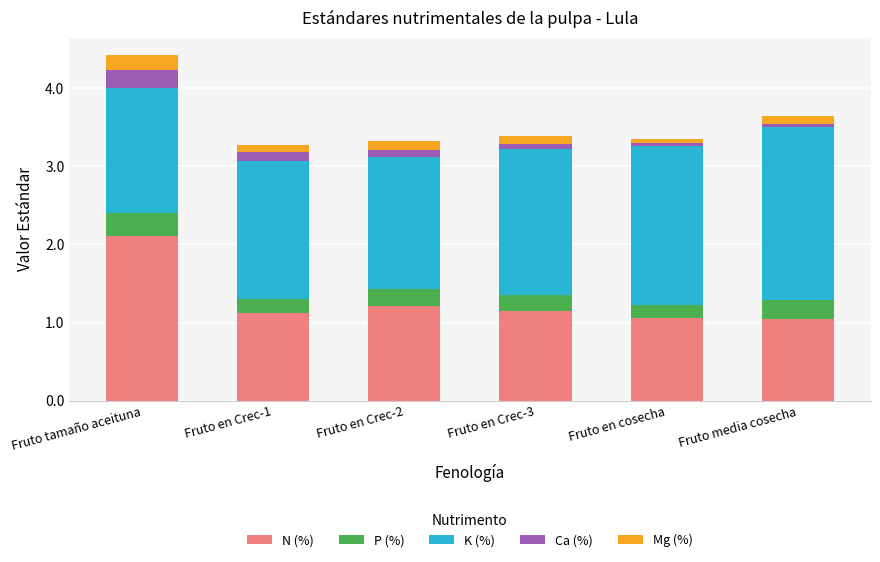

Which category has the highest value in the N (%) series?

Fruto tamaño aceituna